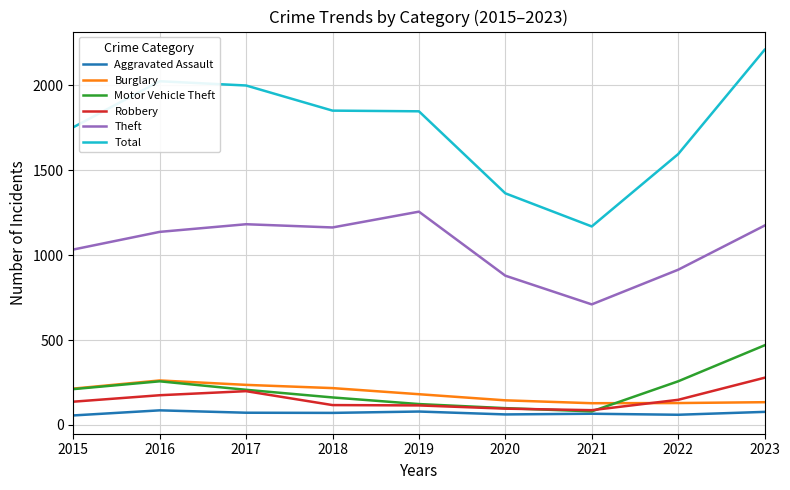

What is the difference between the second highest and minimum values in the Aggravated Assault series?

23